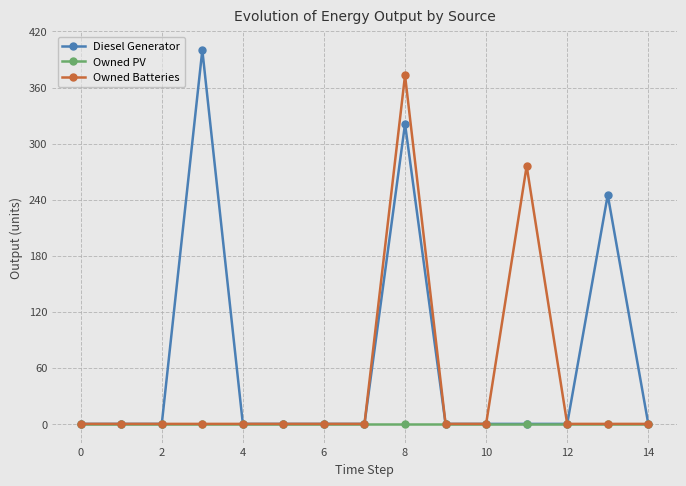

Which series has the largest total across all categories?

Diesel Generator